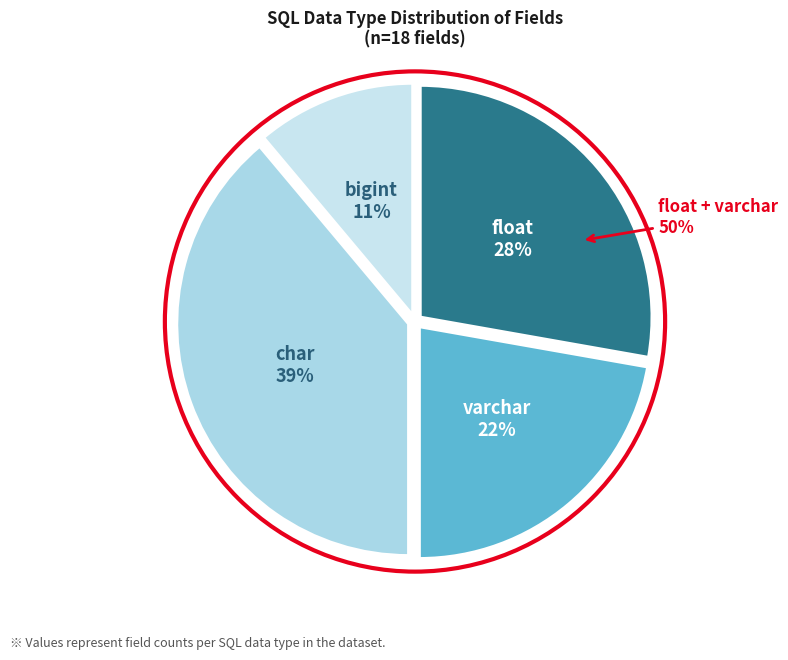

To the nearest percent, what percentage of the pie is varchar?

22%